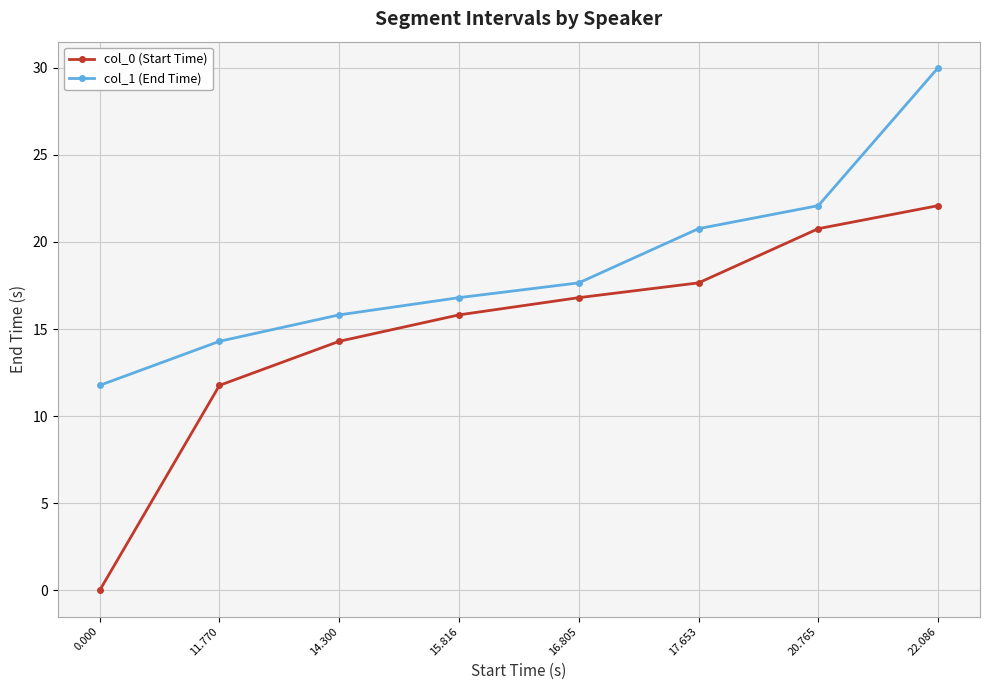

At which category does the chart reach its peak across all series?

22.086